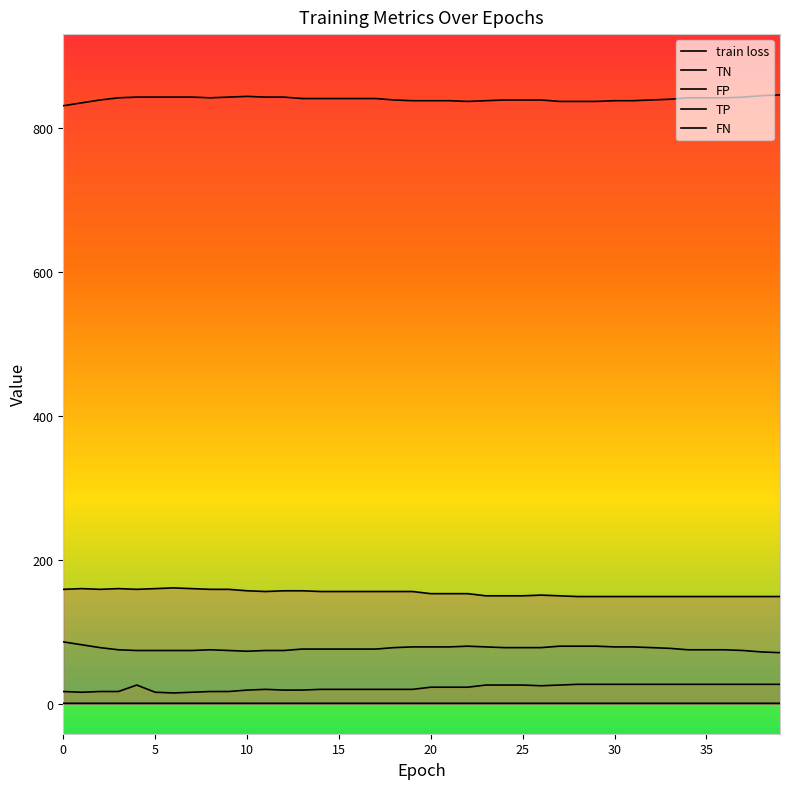

True or false: TN has a value of 264.6 at 6.

False